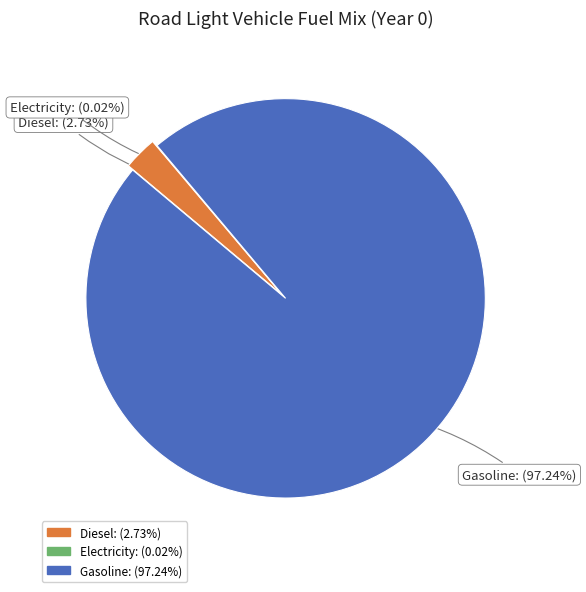

Is it true that frac_trns_fuelmix_road_light_electricity is 1% of the pie?

False